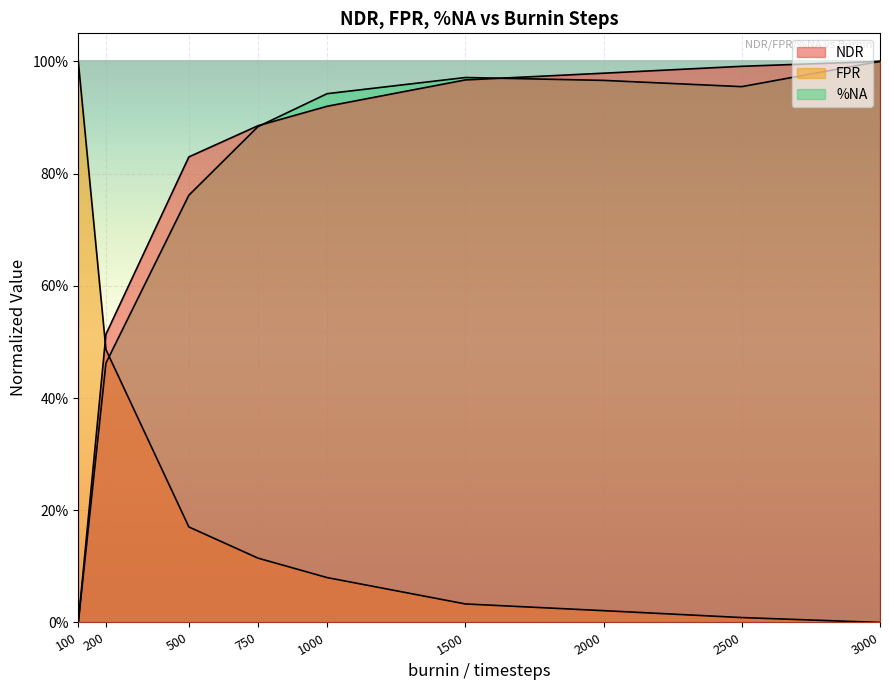

What is the difference between the maximum and minimum values in the FPR series?

1.0